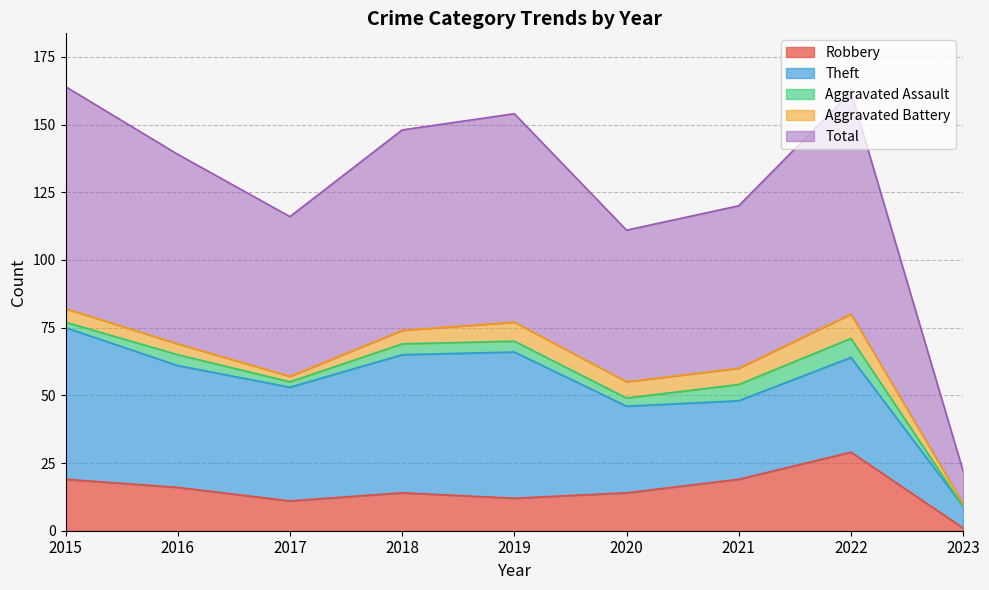

How many values in the Robbery series are below 14?

3